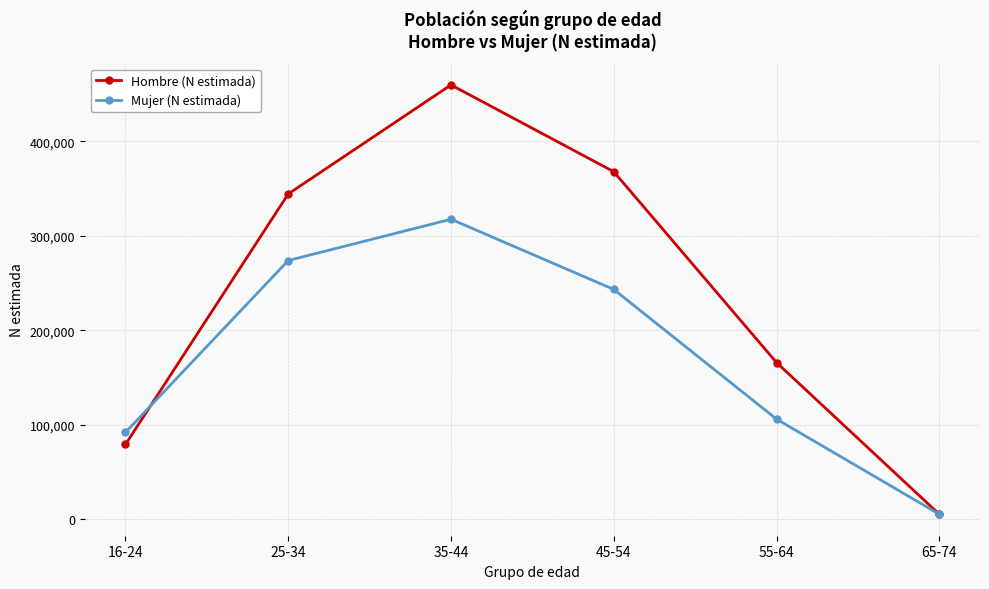

Between 16-24 and 55-64, which series saw the biggest shift?

Hombre (N estimada)